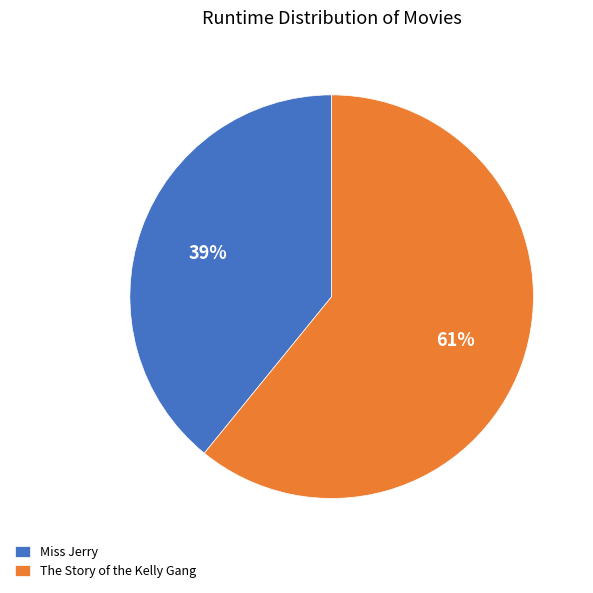

What is the smallest slice in the pie chart?

Miss Jerry